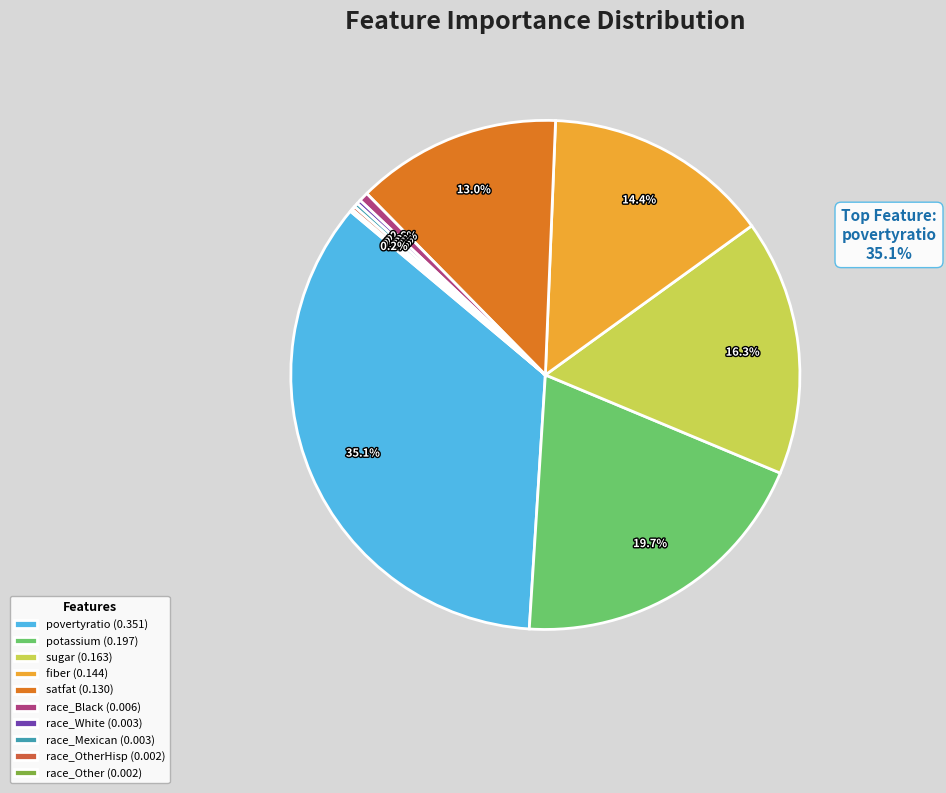

What percentage is the satfat slice, to the nearest percent?

13%